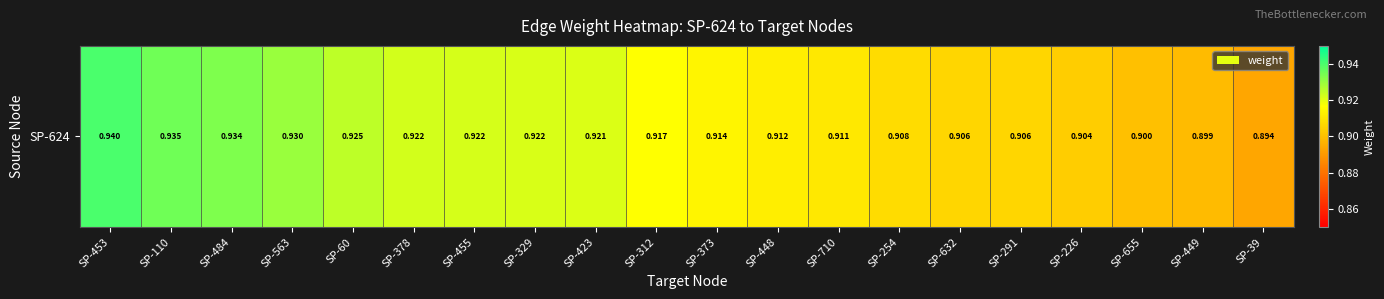

Reading left to right, transcribe all the data shown in this chart.

0.9	0.9	0.9	0.9	0.9	0.9	0.9	0.9	0.9	0.9	0.9	0.9	0.9	0.9	0.9	0.9	0.9	0.9	0.9	0.9